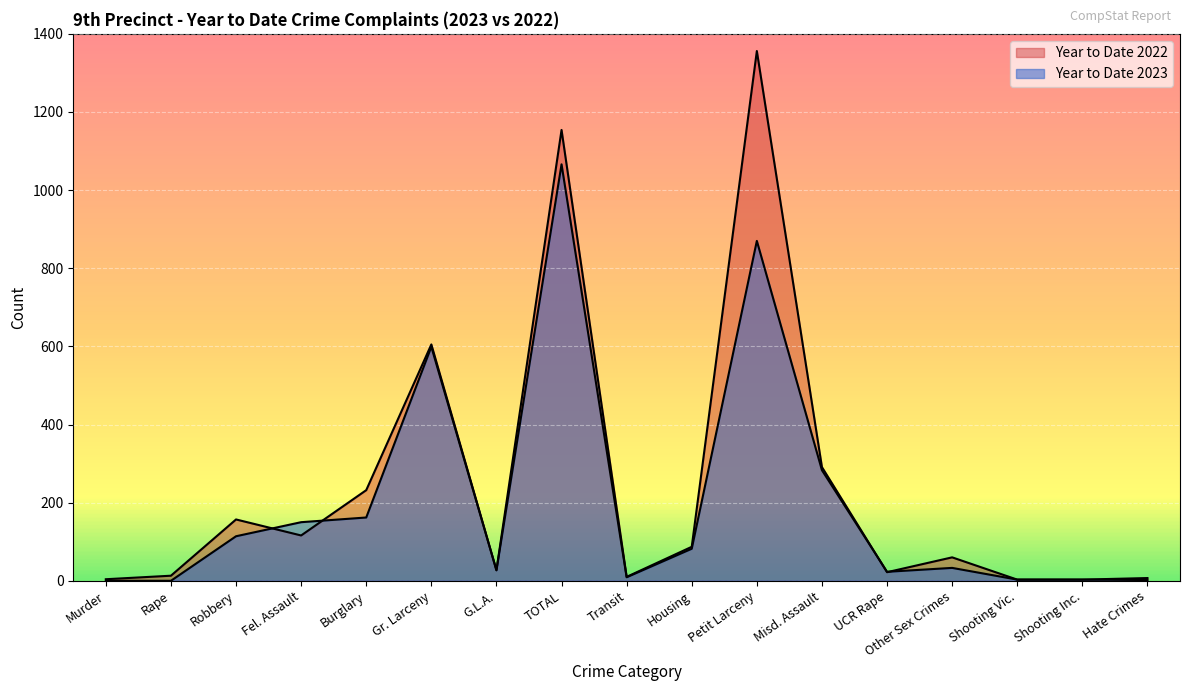

Reading left to right, what are all the values shown in this chart?

Year to Date 2023: 0	0	114	150	162	599	27	1066	9	82	870	283	23	33	3	3	2
Year to Date 2022: 4	13	157	116	232	605	27	1154	10	87	1356	291	22	60	3	3	7